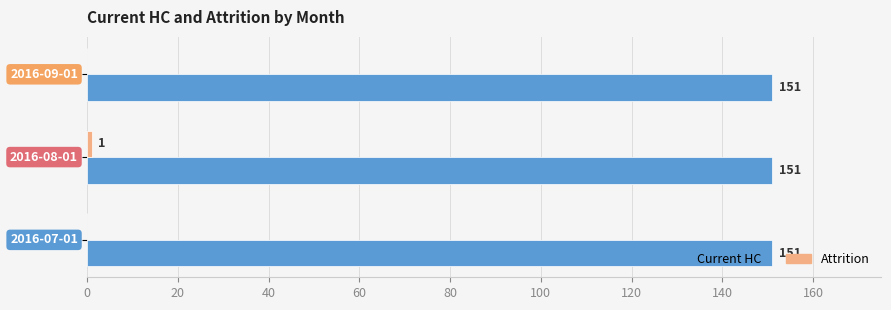

What is the greatest value displayed?

151